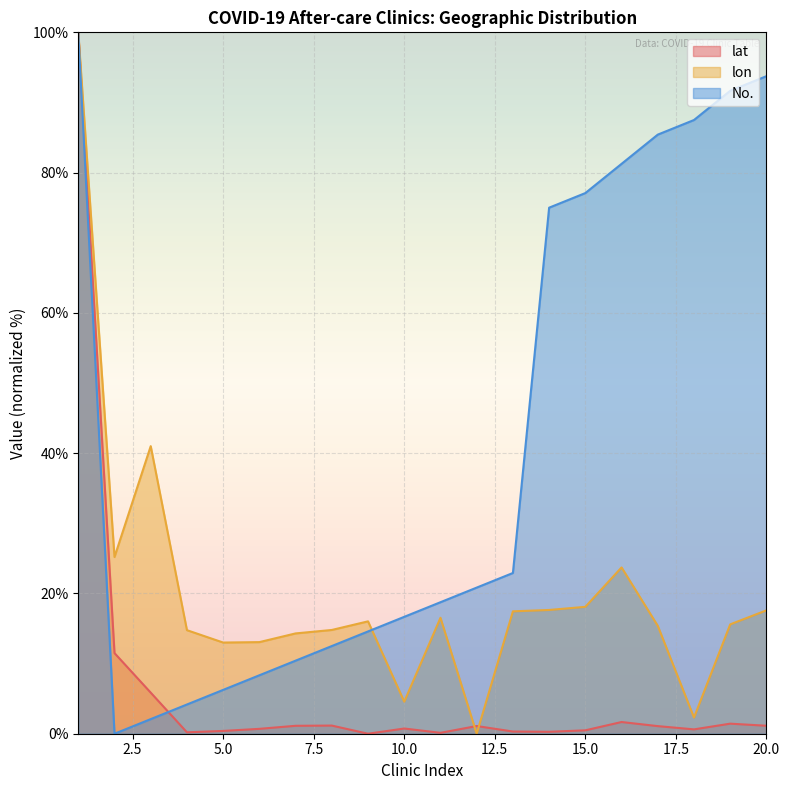

True or false: lon has more than 0 interior local peaks.

True